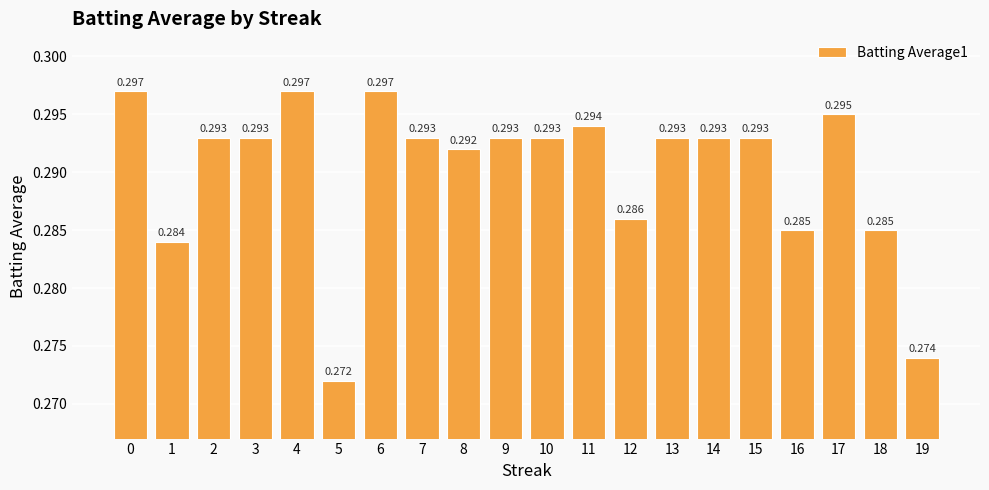

What is the approximate value at 8?

0.3